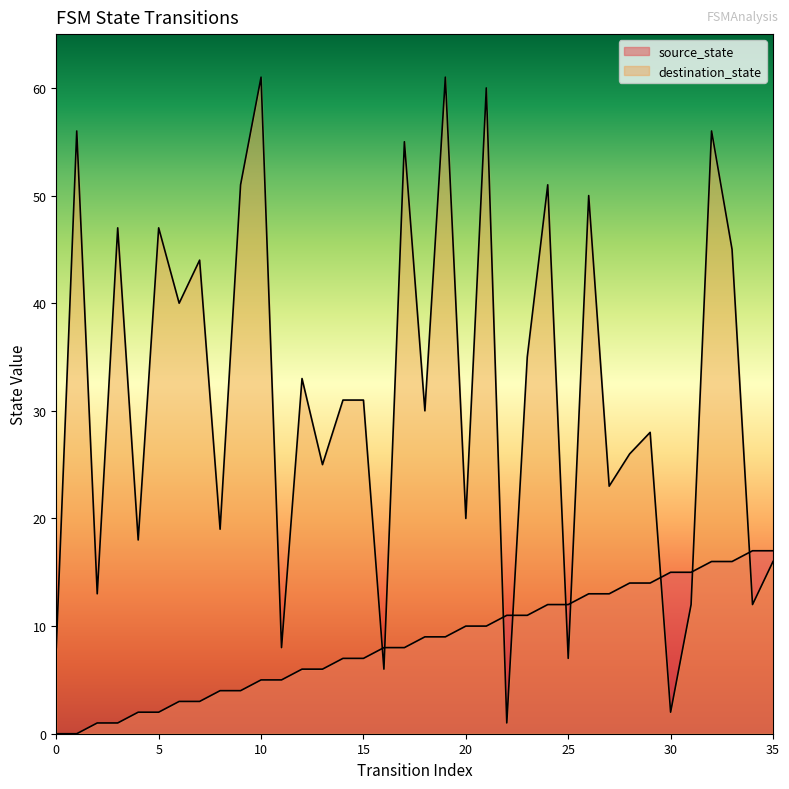

How many times do destination_state and source_state cross each other?

9